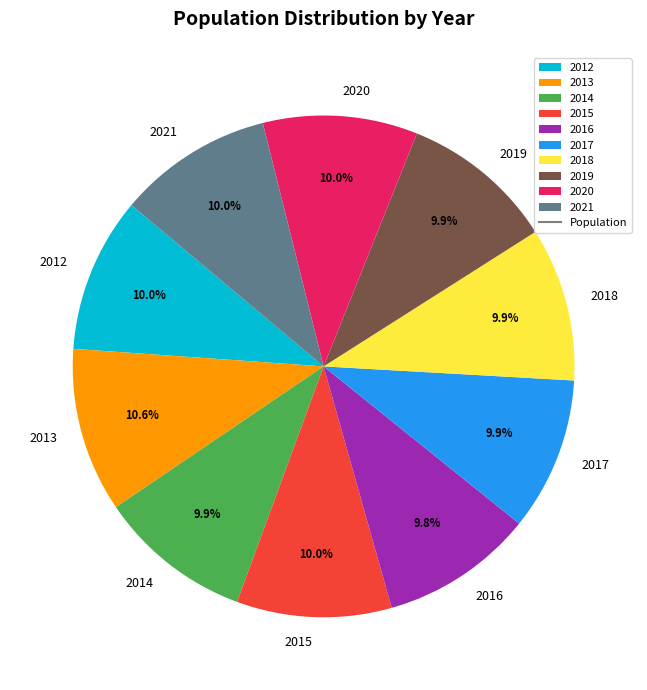

Which slice is the largest?

2013